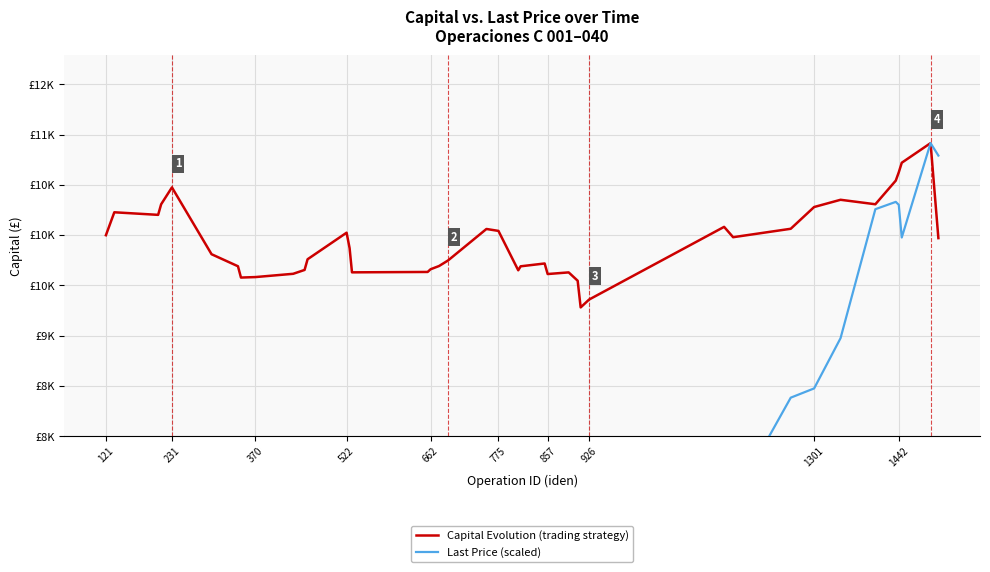

True or false: Capital Evolution (trading strategy) and Last Price (scaled) intersect in this chart.

False